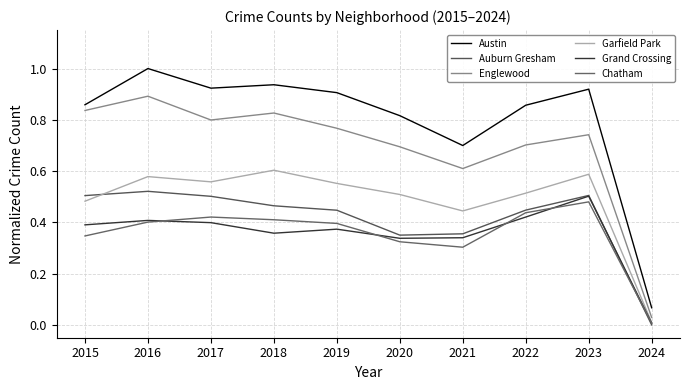

Where is the first local maximum for Garfield Park?

2016